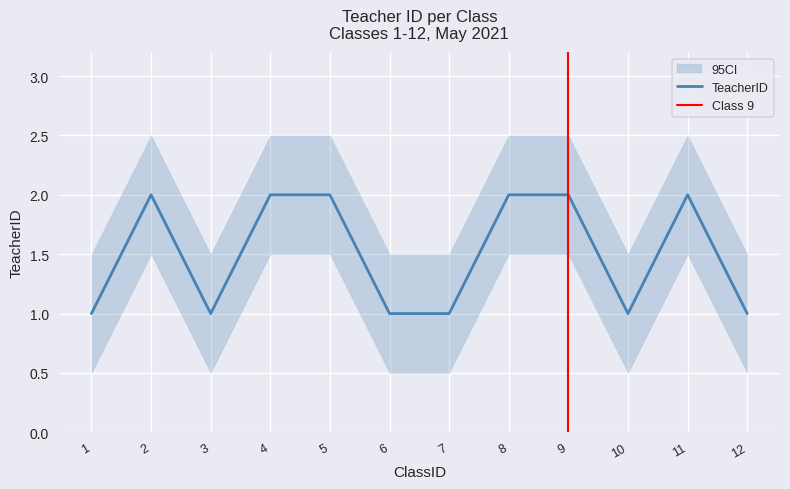

The TeacherID series shows 0.7 at 1. True or false?

False